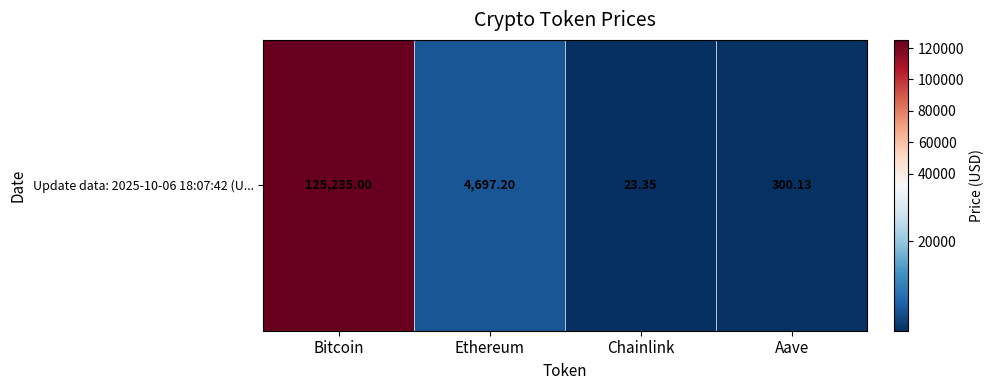

At which category does the chart reach its minimum across all series?

Chainlink